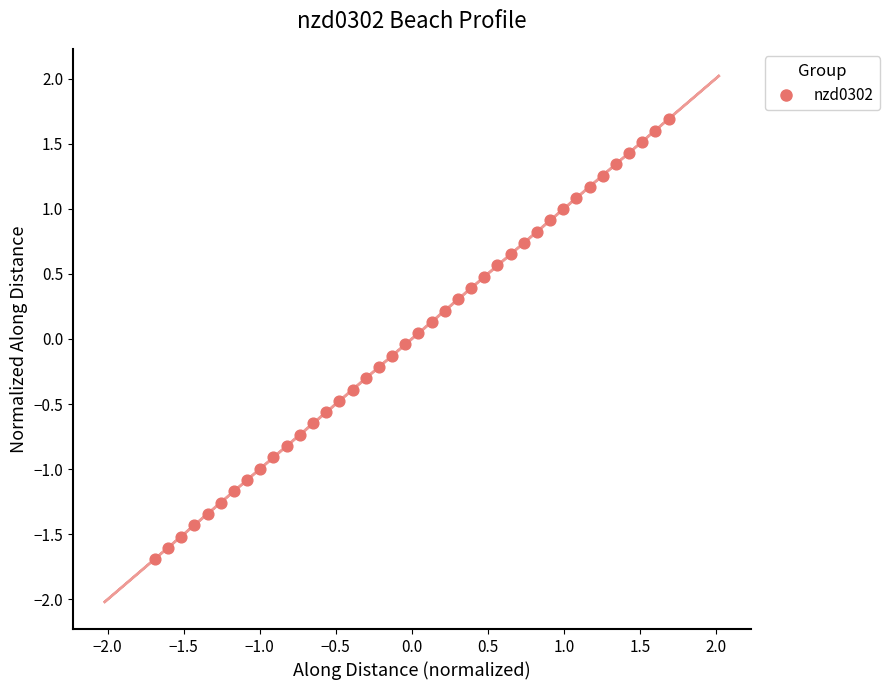

What is the range of Y values (max minus min)?

3.4